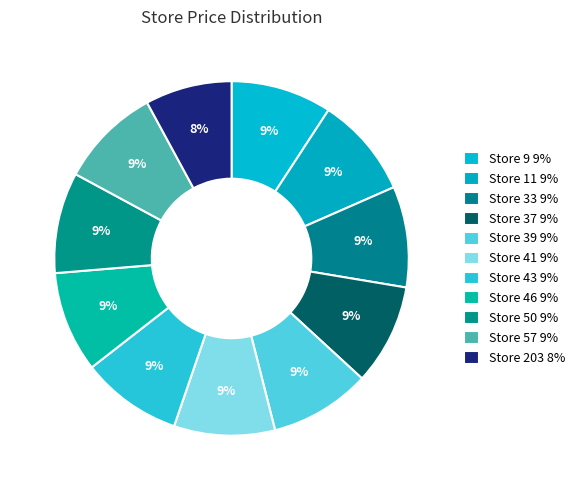

Is there any slice that represents more than half of the pie?

No